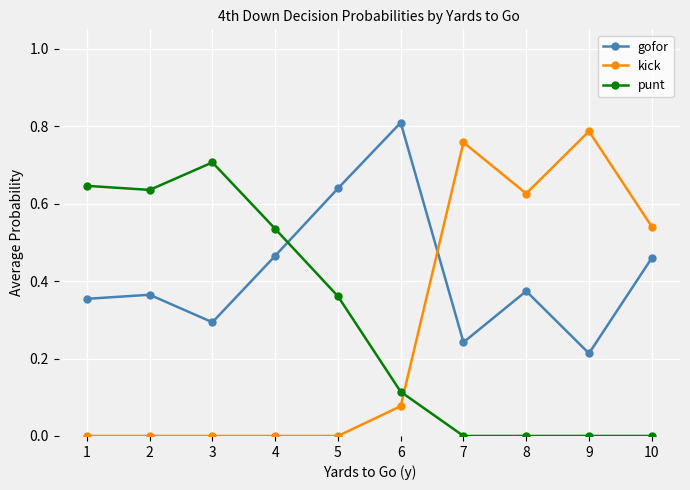

Is the value of punt at 7 greater than the value of gofor at 5?

No